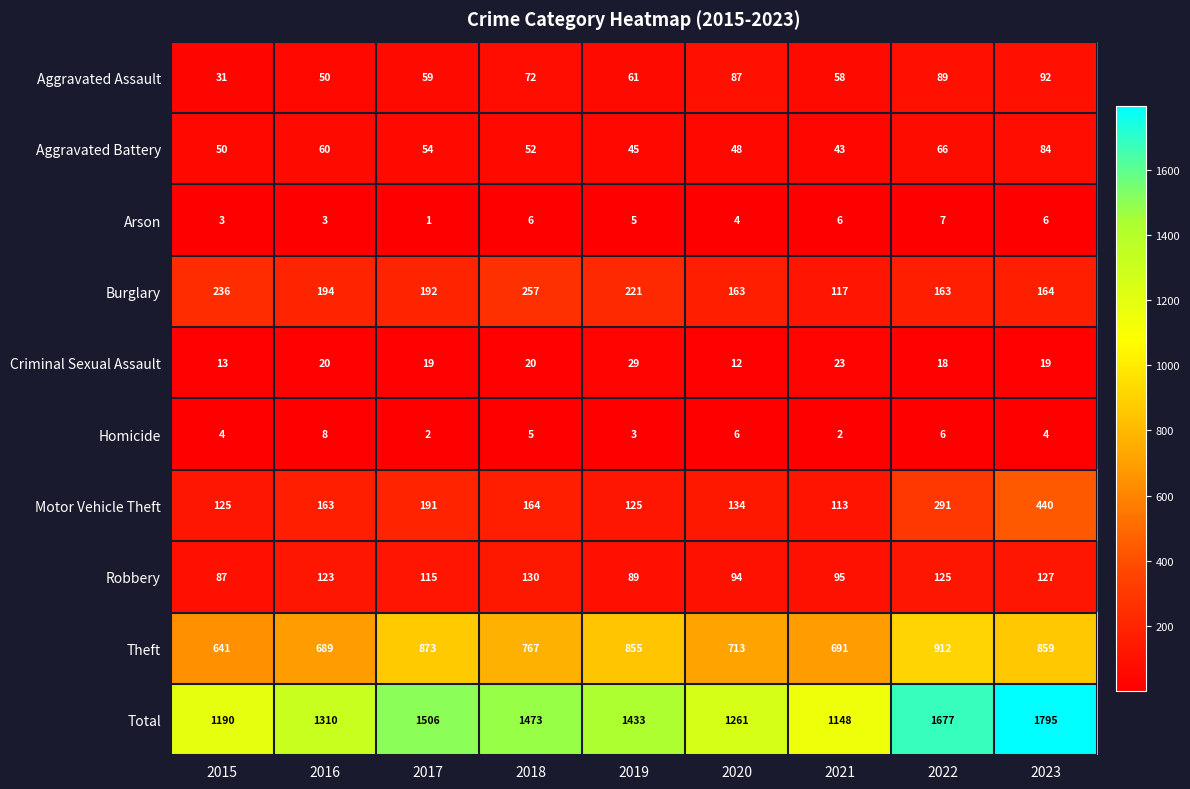

How many categories are shown in the chart?

9